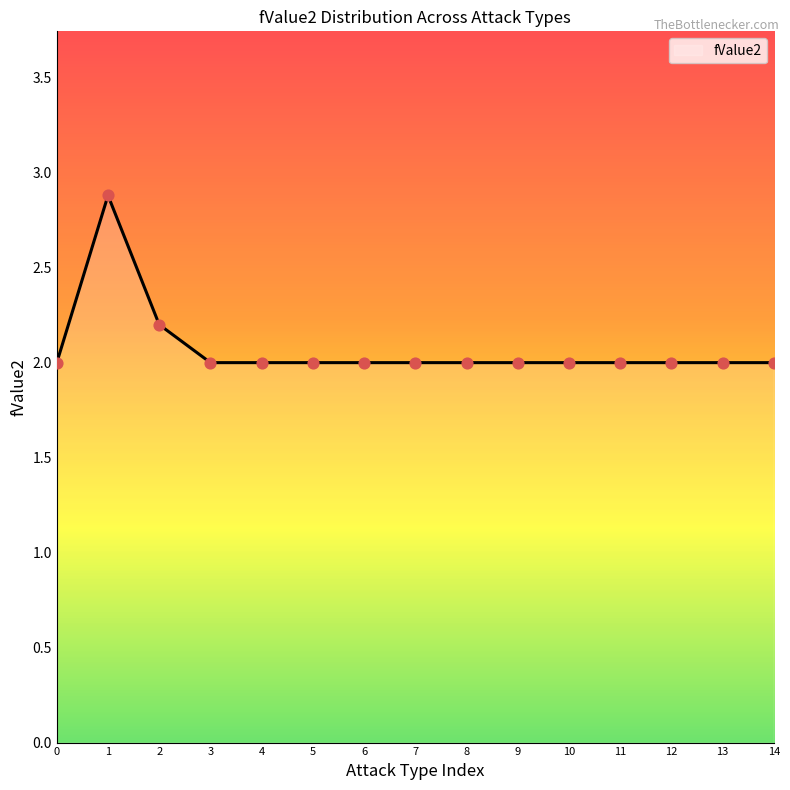

What is the highest value of the fValue2 series?

2.9